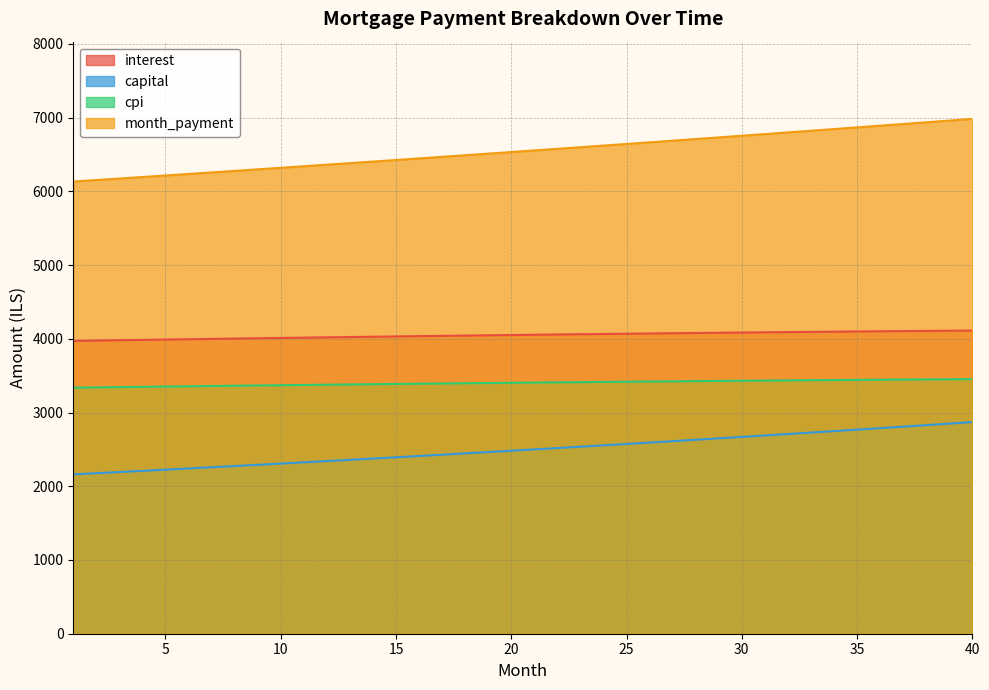

List the labels in order of cpi value, largest first.

40, 39, 38, 37, 36, 35, 34, 33, 32, 31, 30, 29, 28, 27, 26, 25, 24, 23, 22, 21, 20, 19, 18, 17, 16, 15, 14, 13, 12, 11, 10, 9, 8, 7, 6, 5, 4, 3, 2, 1